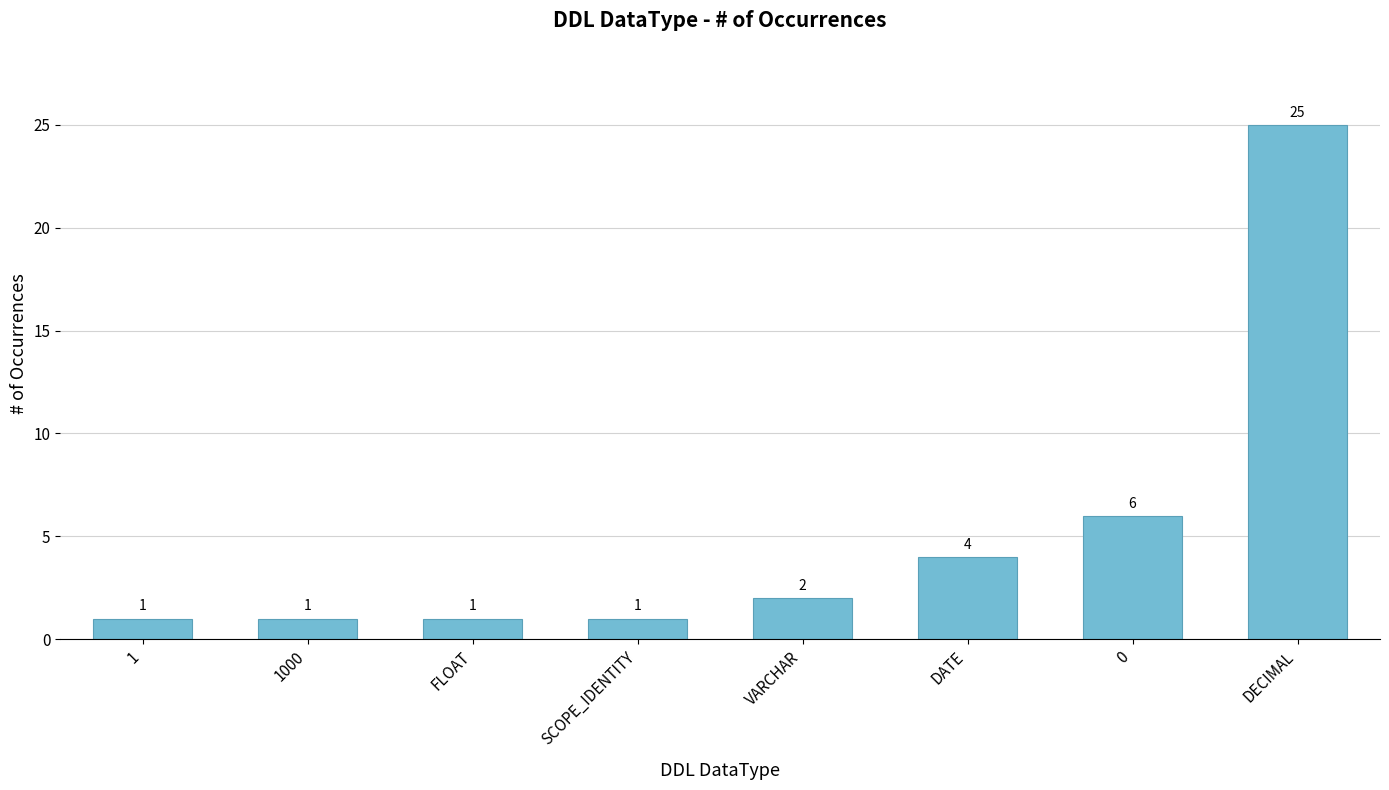

Which label corresponds to the largest value in the chart?

DECIMAL